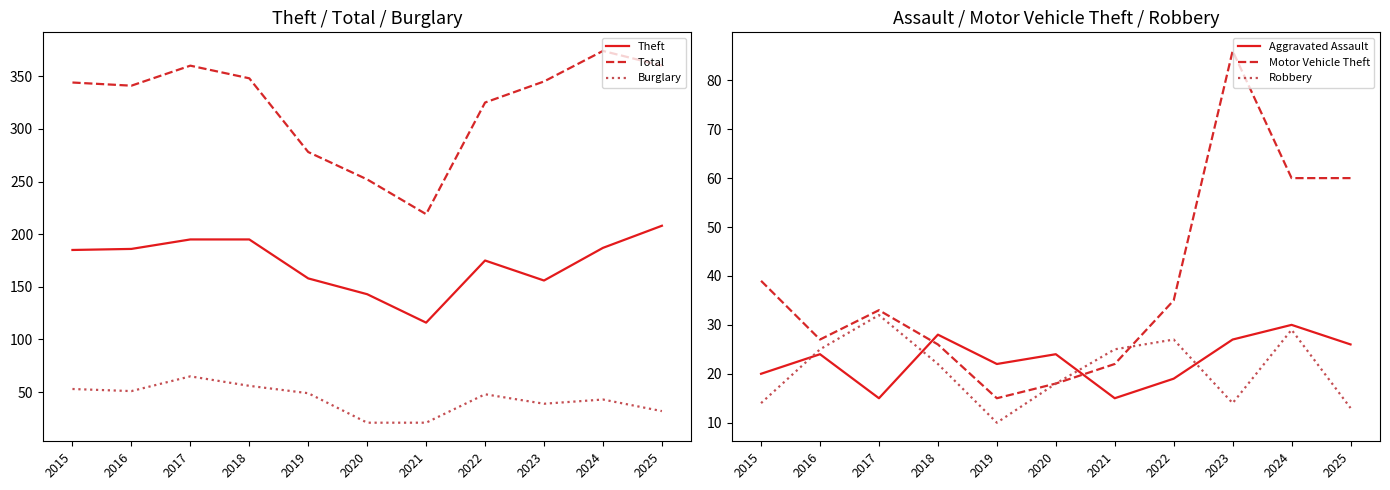

True or false: Burglary and Theft intersect in this chart.

False